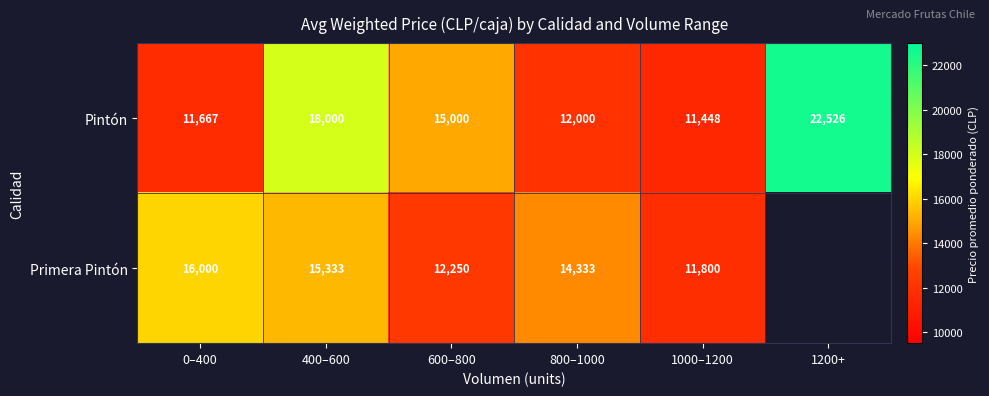

At 800–1000, list the series in order from largest to smallest.

Primera Pintón, Pintón